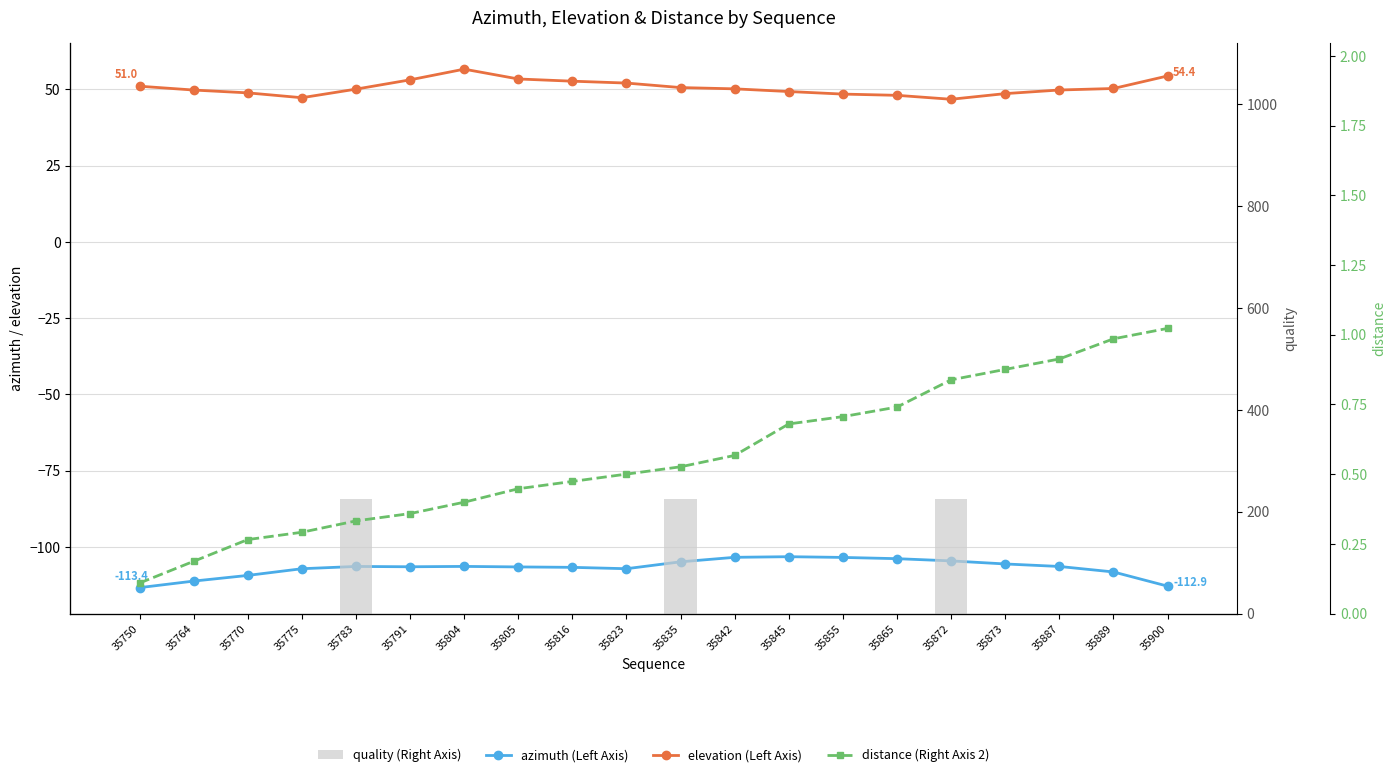

Which series has the largest total across all categories?

elevation (Left Axis)